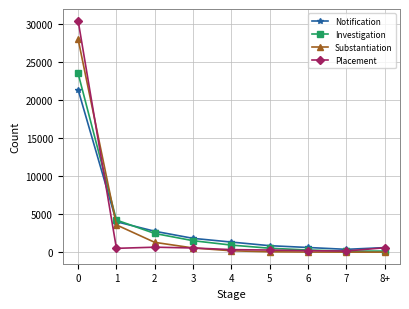

What is the value of the Substantiation point at the 1st from the left?

28004